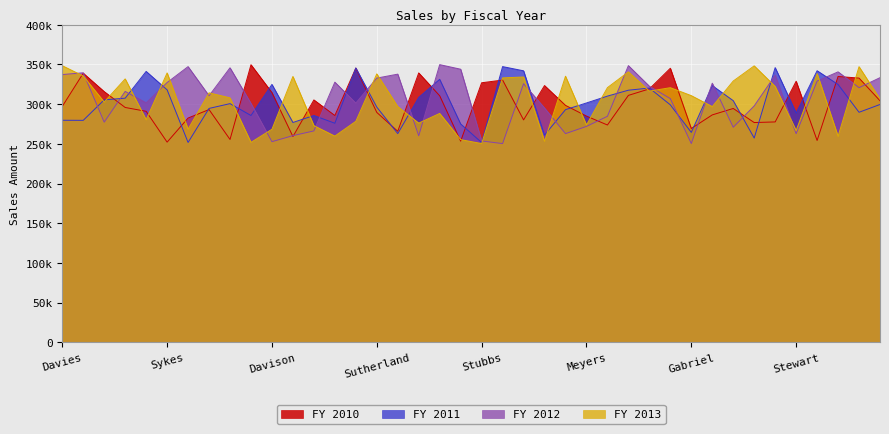

What is the label of the 27th point from the left?

Merriman